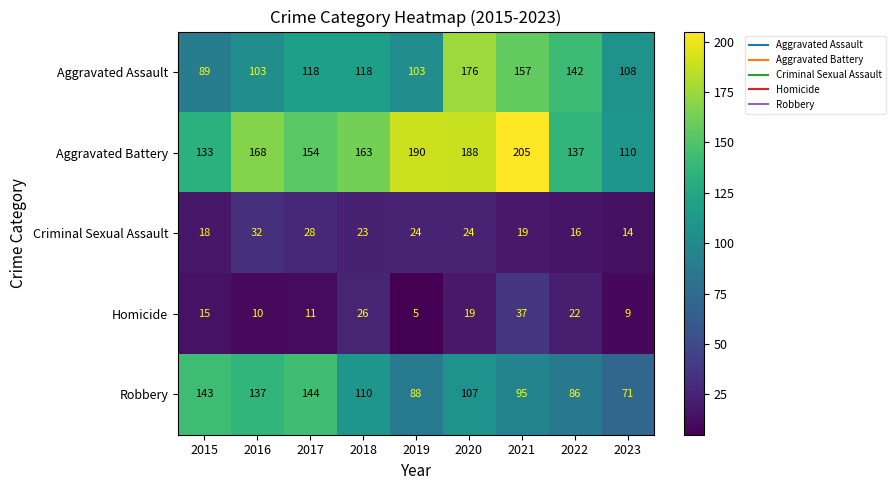

Which series has the largest range (max minus min)?

Aggravated Battery